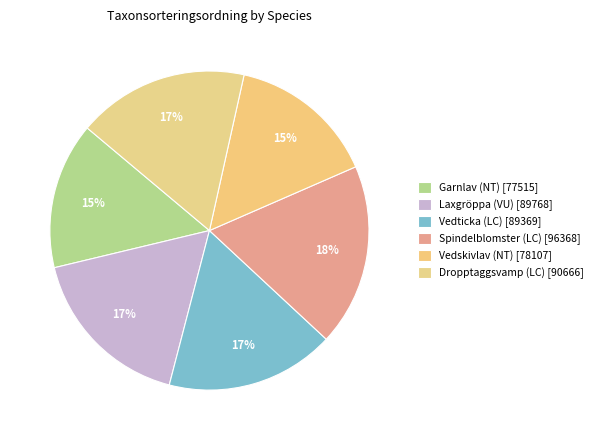

To the nearest percent, what is the difference between the Vedticka (LC) and Vedskivlav (NT) slice percentages?

2%